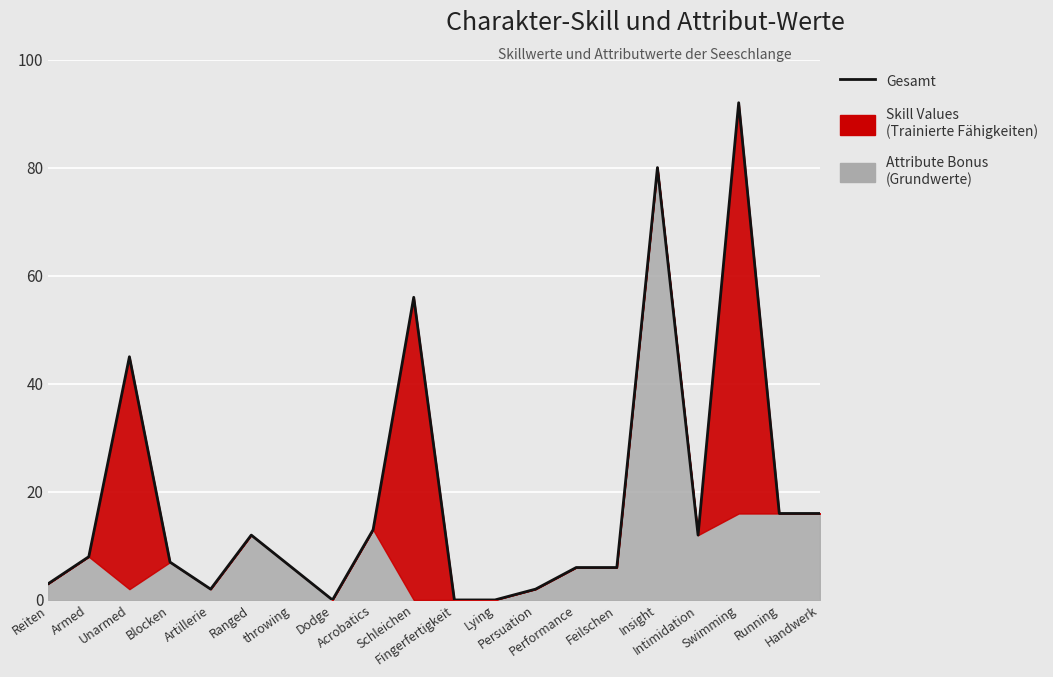

True or false: the data shows 46 at Lying.

False